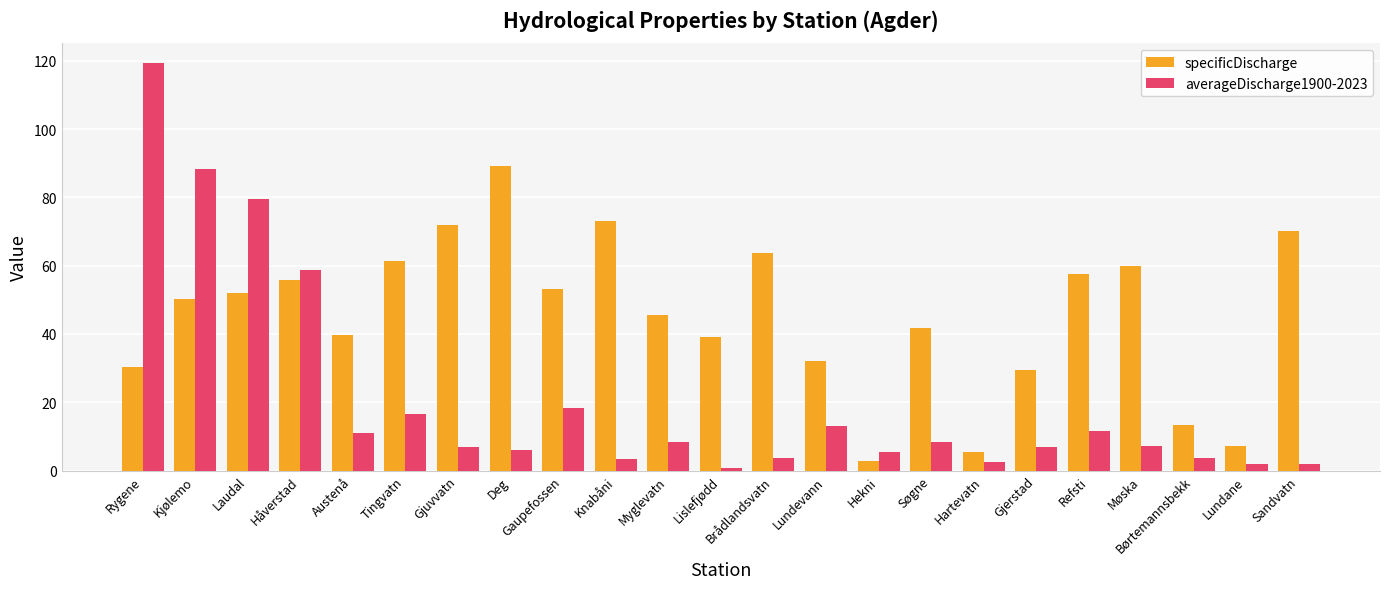

What position from the right is Lundane?

2